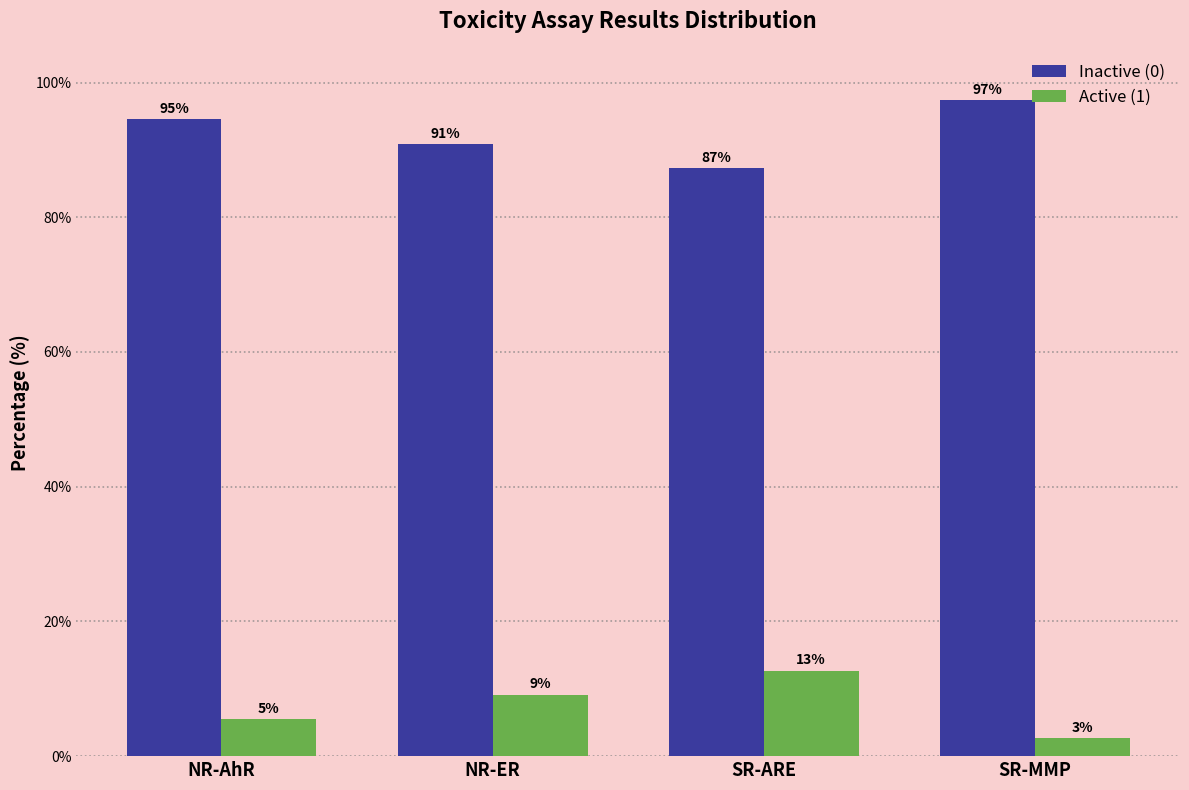

What is the highest value of the Active (1) series?

12.7